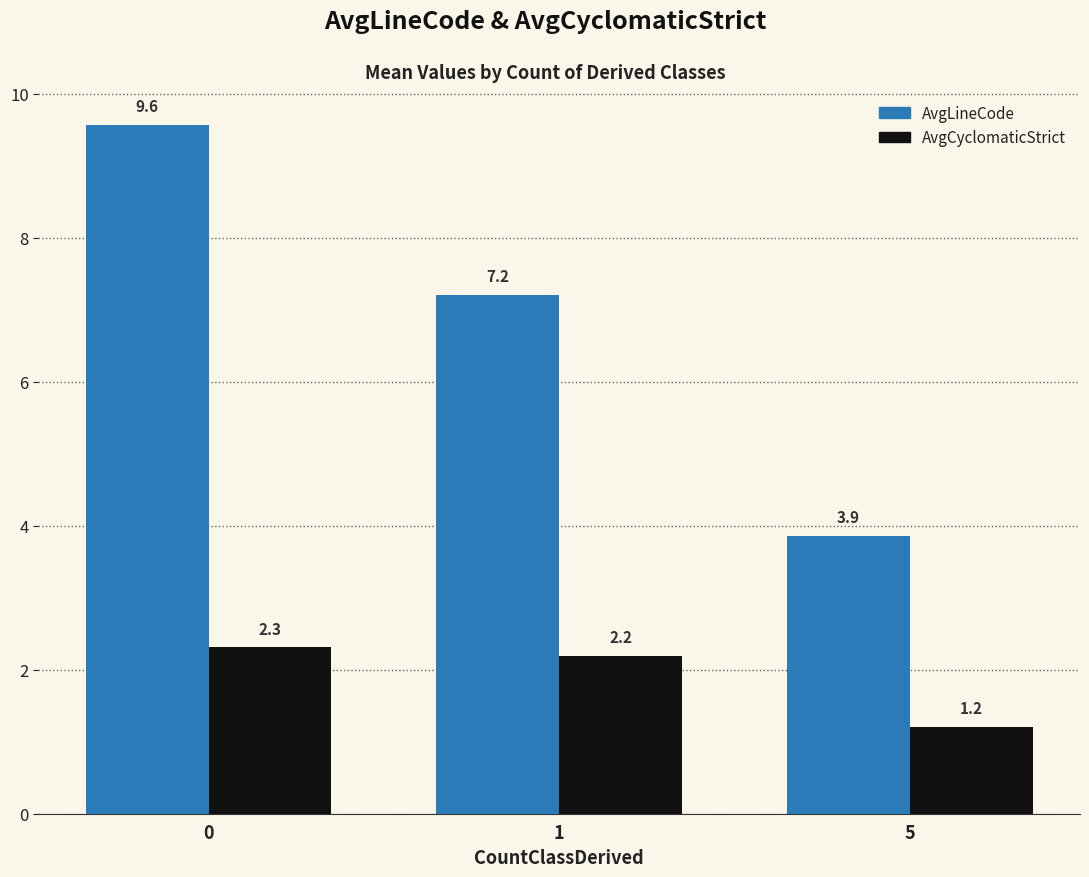

How many values in the AvgCyclomaticStrict series are below 2?

1